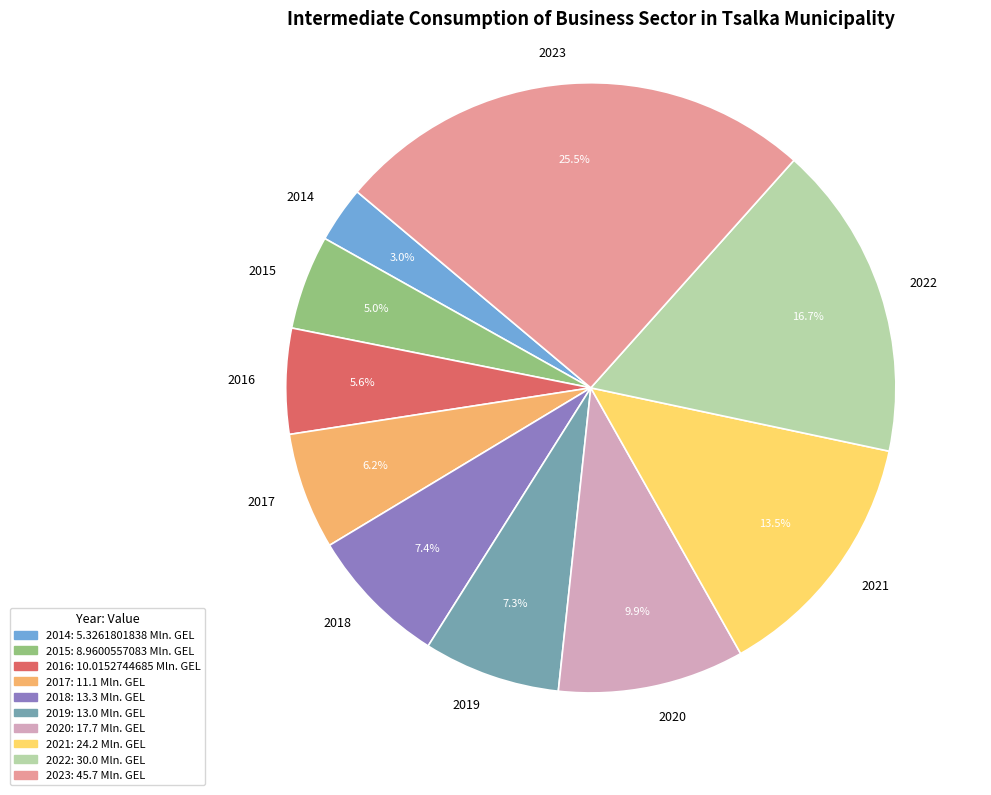

Which has a higher value, 2015 or 2021?

2021